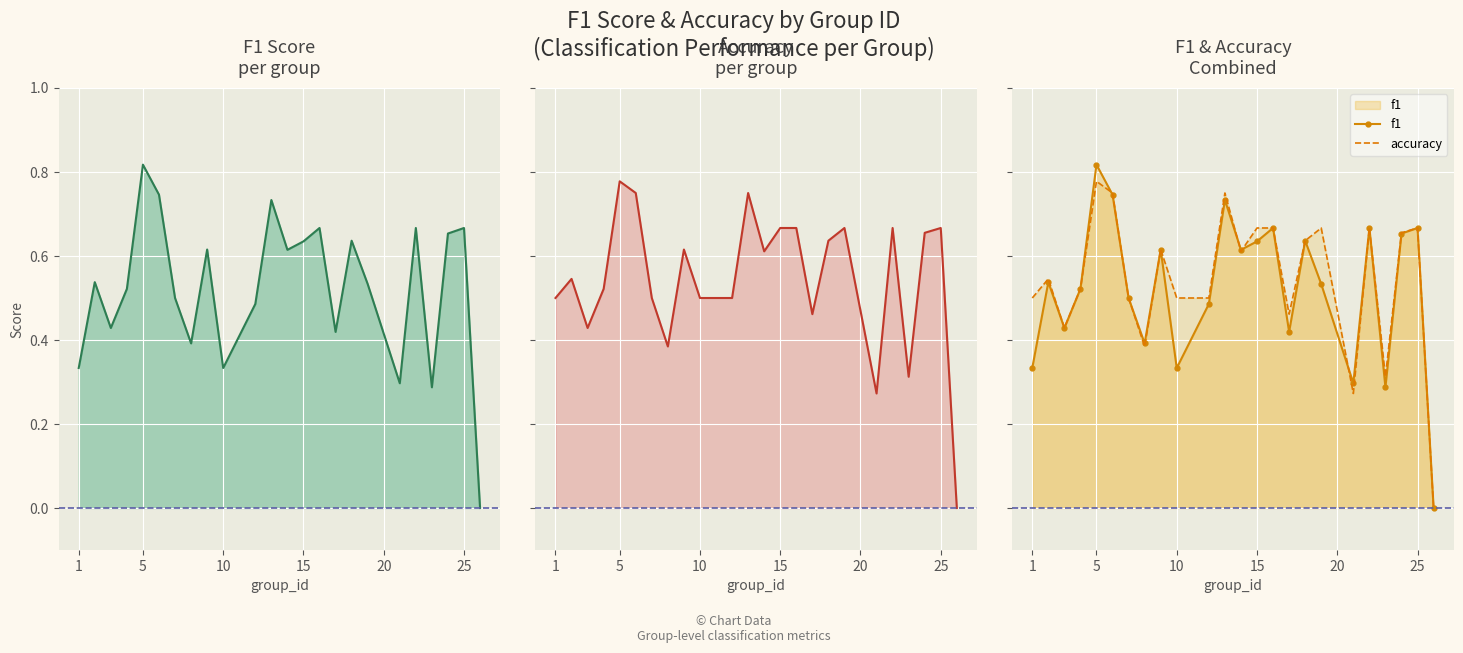

How many lines are shown in the chart?

2